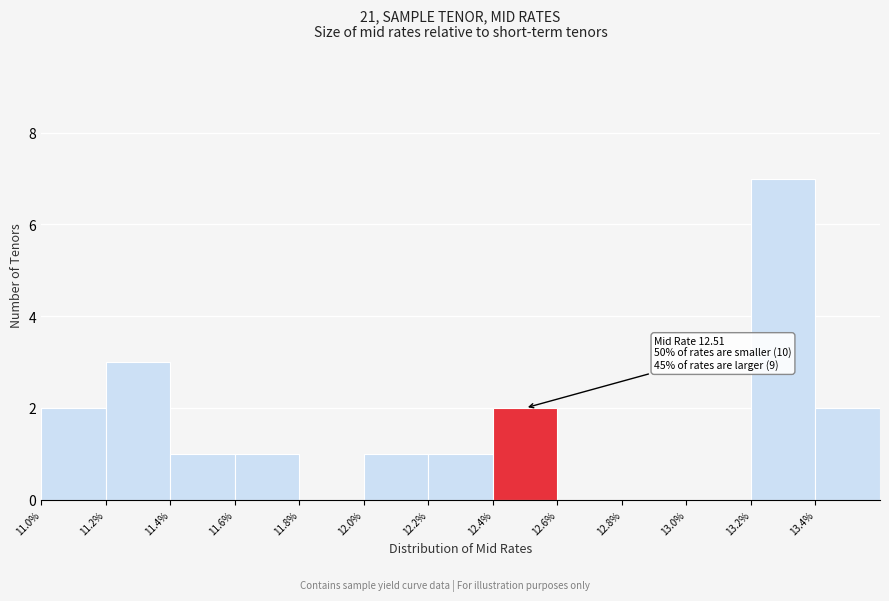

Over which range of the x-axis is the bar tallest?

13.2 to 13.4